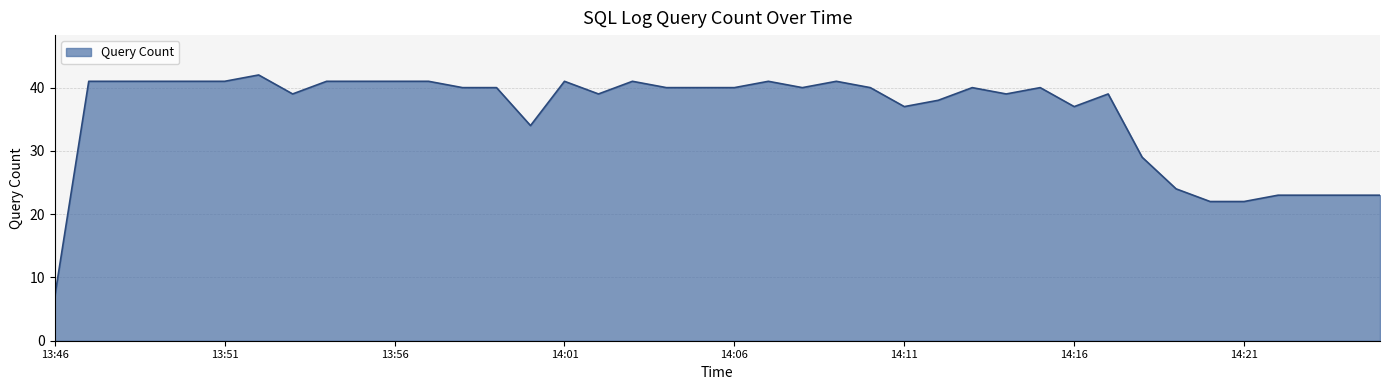

What is the difference between the maximum and minimum values?

35